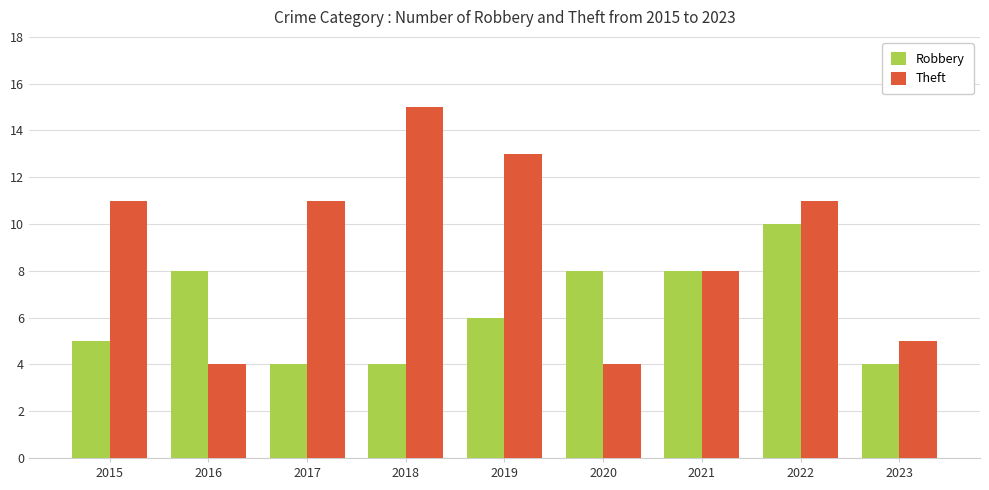

Rank the series at 2020 from lowest to highest value.

Theft, Robbery